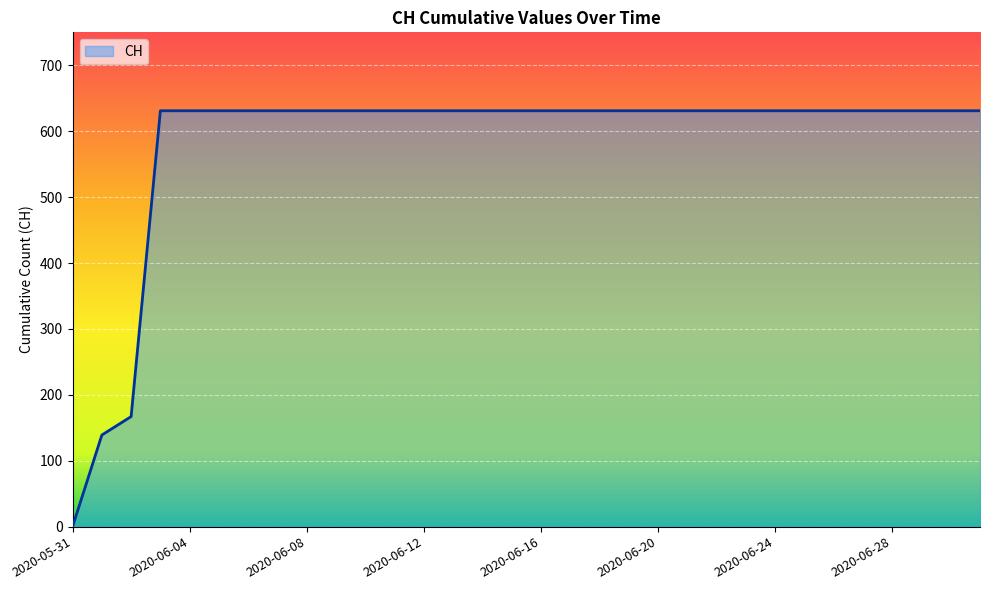

What is the maximum value shown in the chart?

631